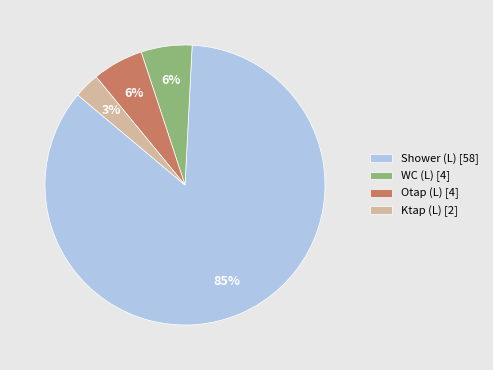

What is the largest slice in the pie chart?

Shower (L)